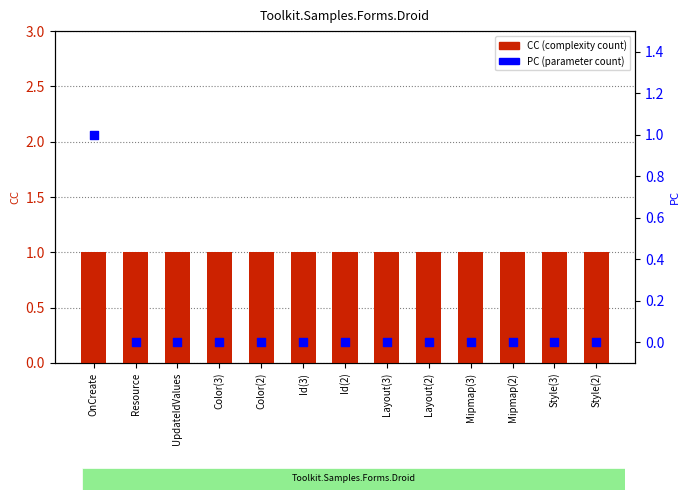

At how many categories does at least one series exceed 0?

13